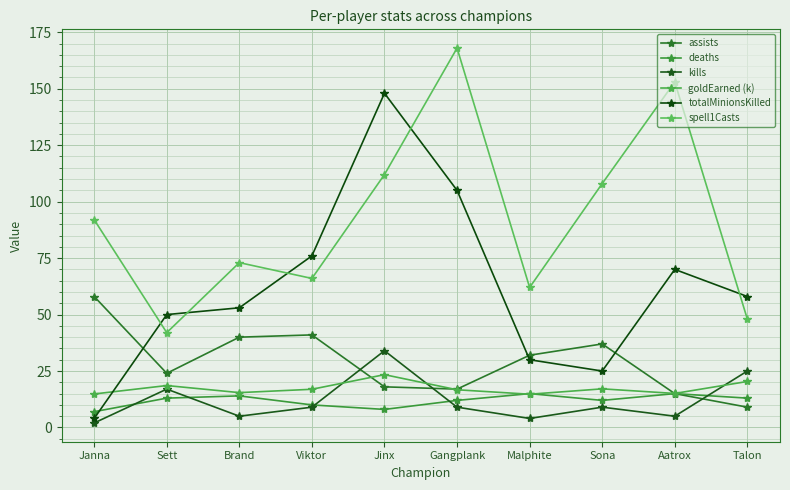

At which category does spell1Casts reach its first local valley?

Sett